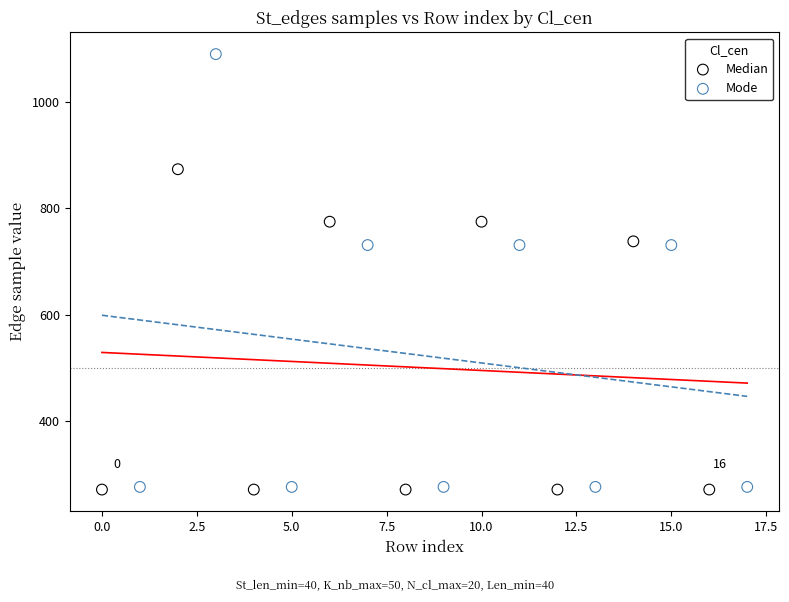

Which series reaches the maximum Y coordinate?

Mode